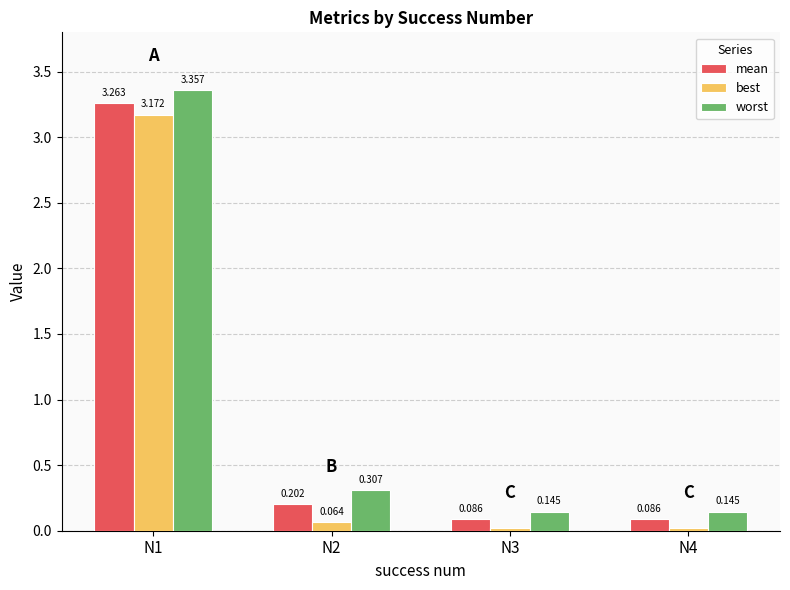

Between N2 and N4, which series saw the biggest shift?

worst